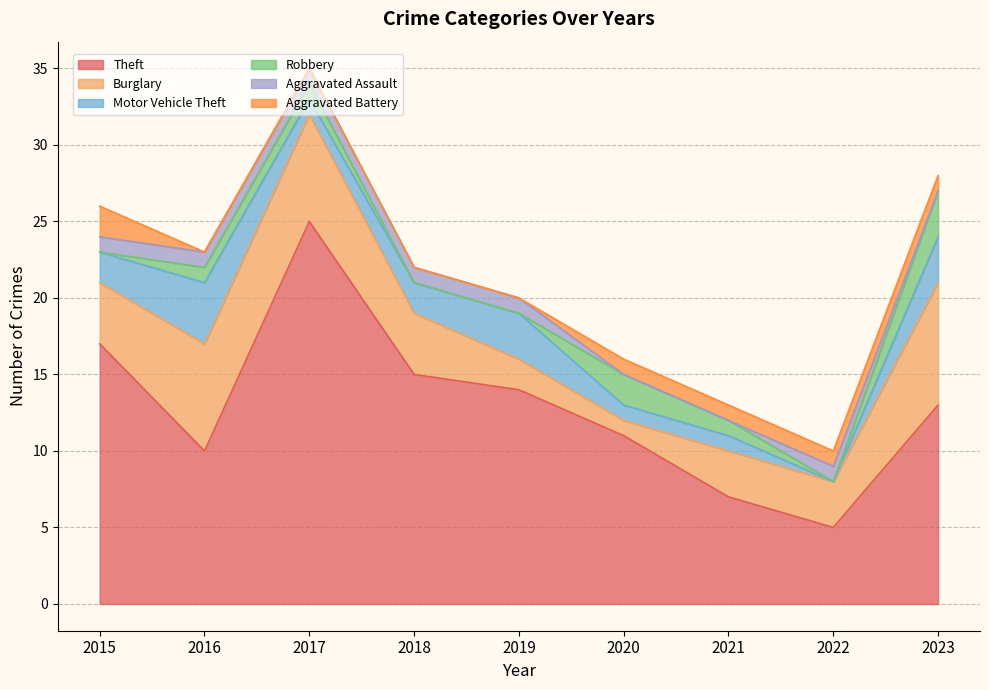

Does the chart have visible grid lines?

Yes